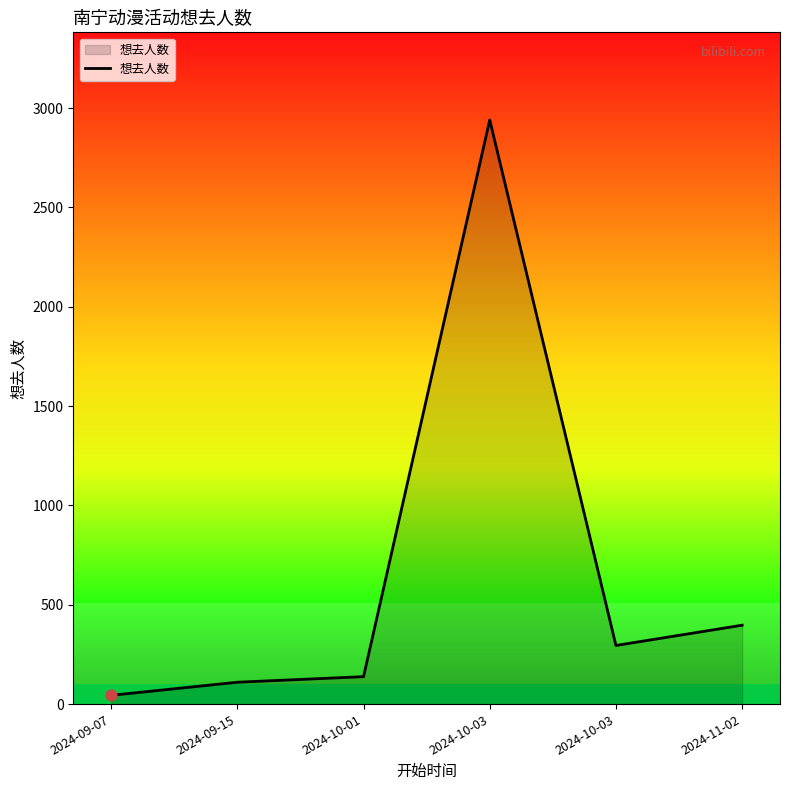

What is the change in value from 2024-09-07 to 2024-10-01?

+94